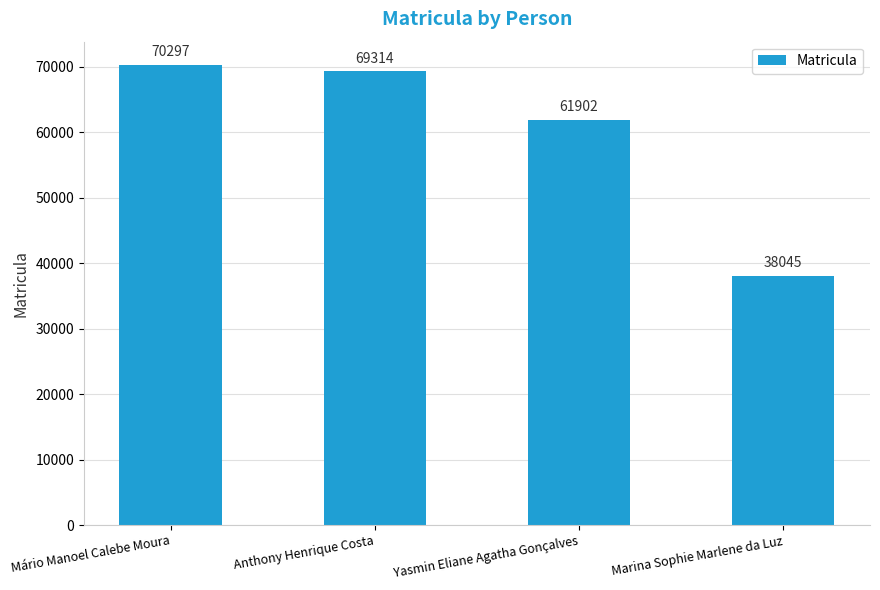

Read the value at Yasmin Eliane Agatha Gonçalves.

61902